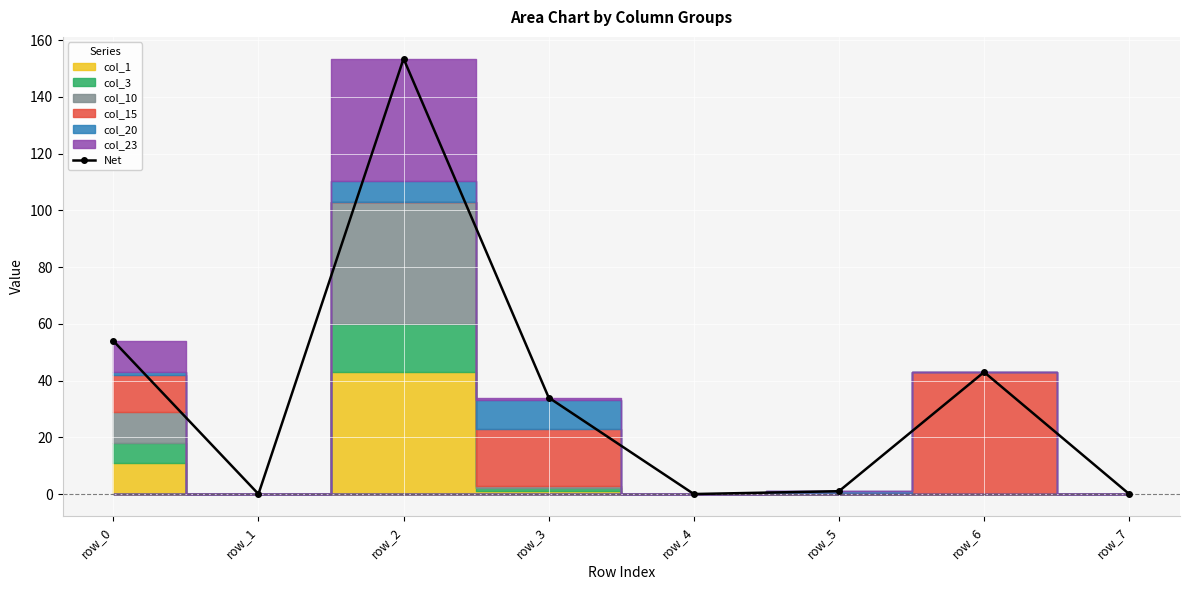

Count the number of values greater than 34.

3